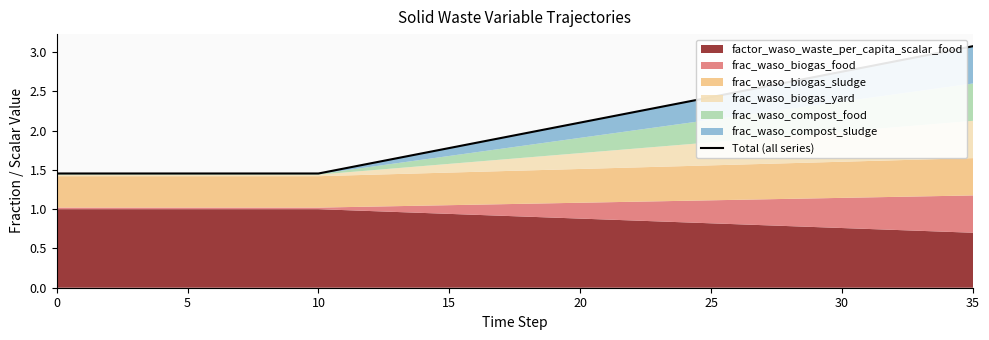

What is the change in value from 9 to 22?

+0.8